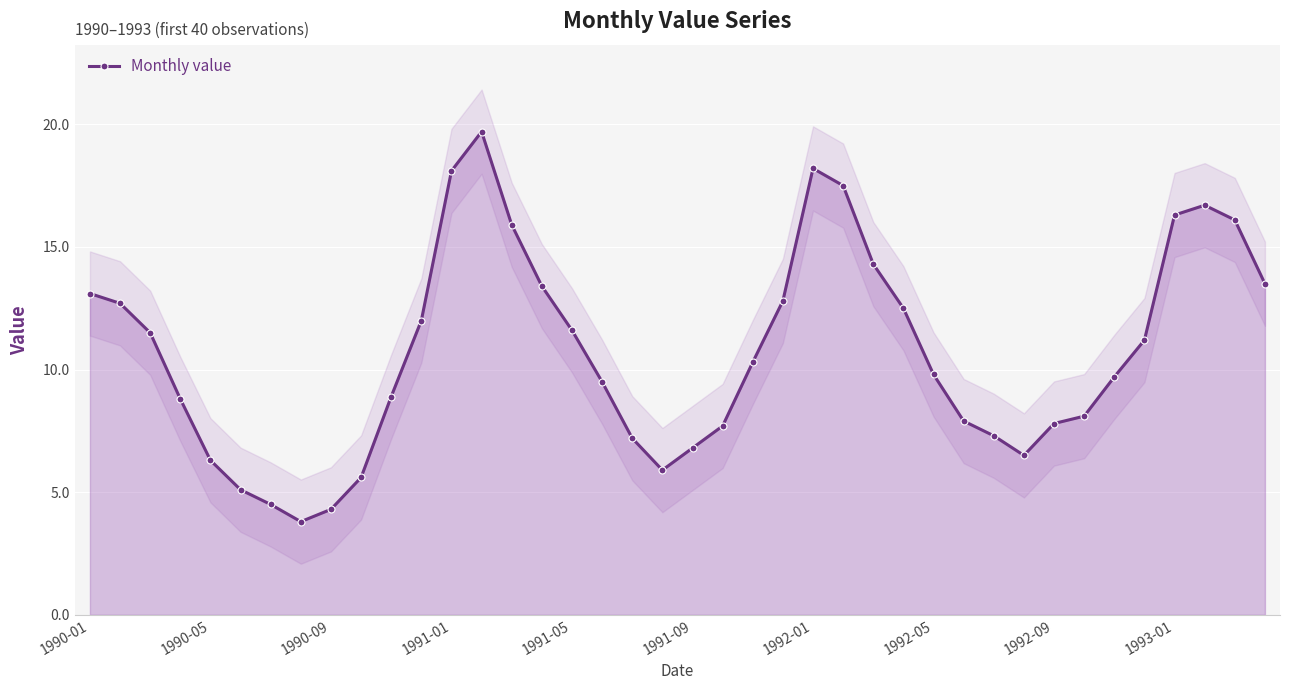

What is the maximum value shown in the chart?

19.7